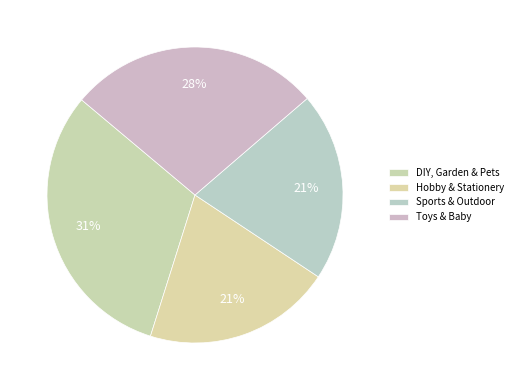

Count the number of slices in the pie.

4